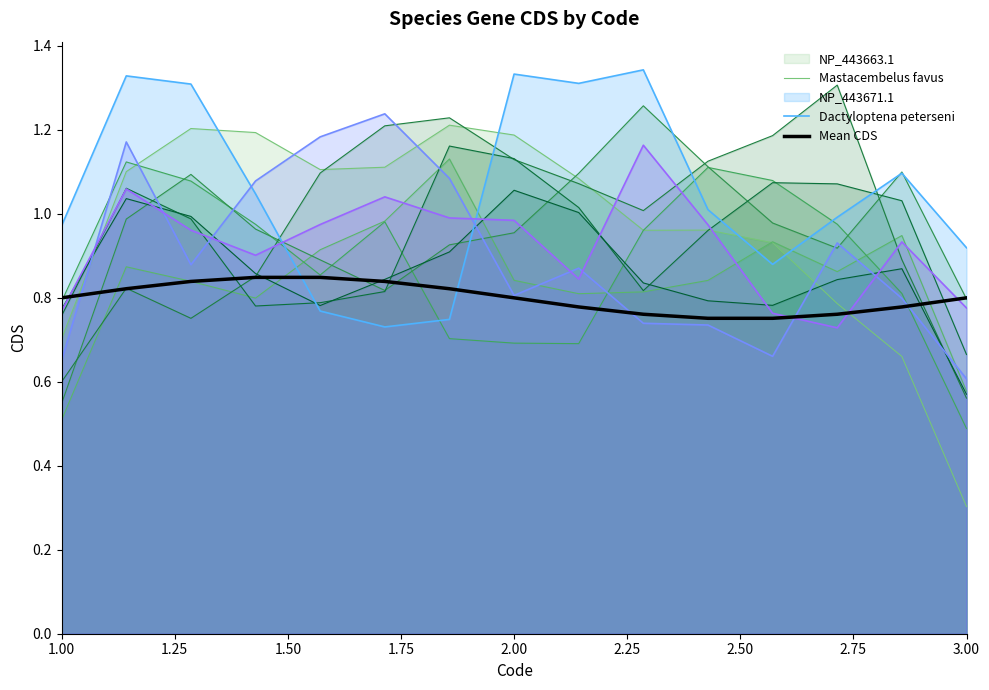

After their last crossing, which series has the higher values: Mastacembelus favus or Mean CDS?

Mean CDS